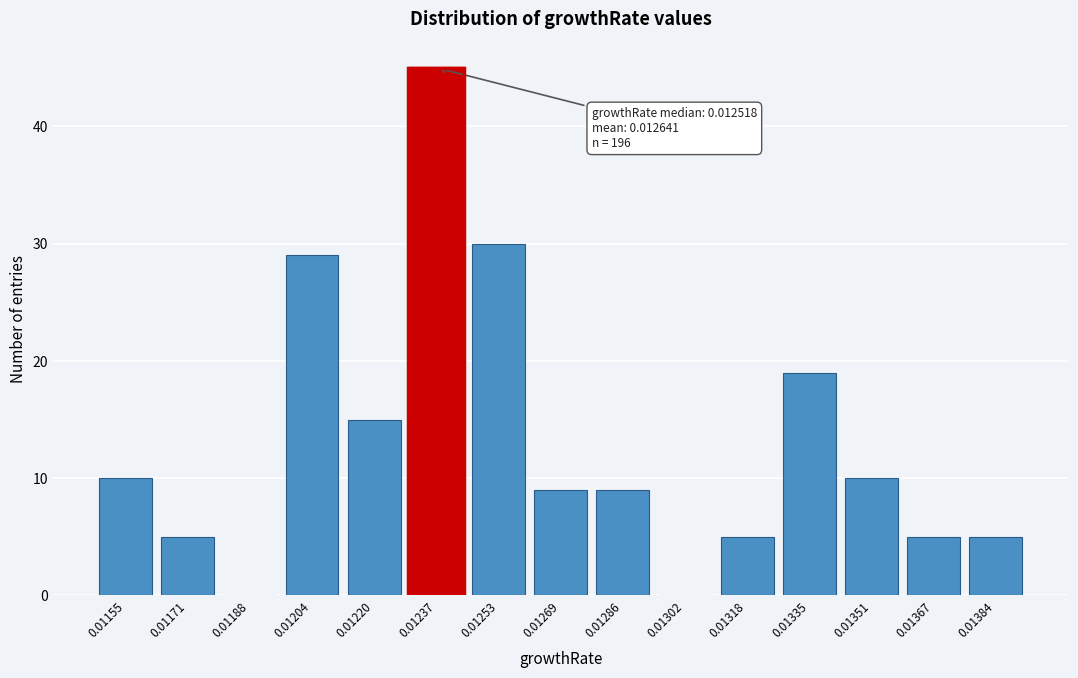

Reading left to right, what are all the values shown in this chart?

0.01155=10	0.01171=5	0.01188=0	0.01204=29	0.01220=15	0.01237=45	0.01253=30	0.01269=9	0.01286=9	0.01302=0	0.01318=5	0.01335=19	0.01351=10	0.01367=5	0.01384=5